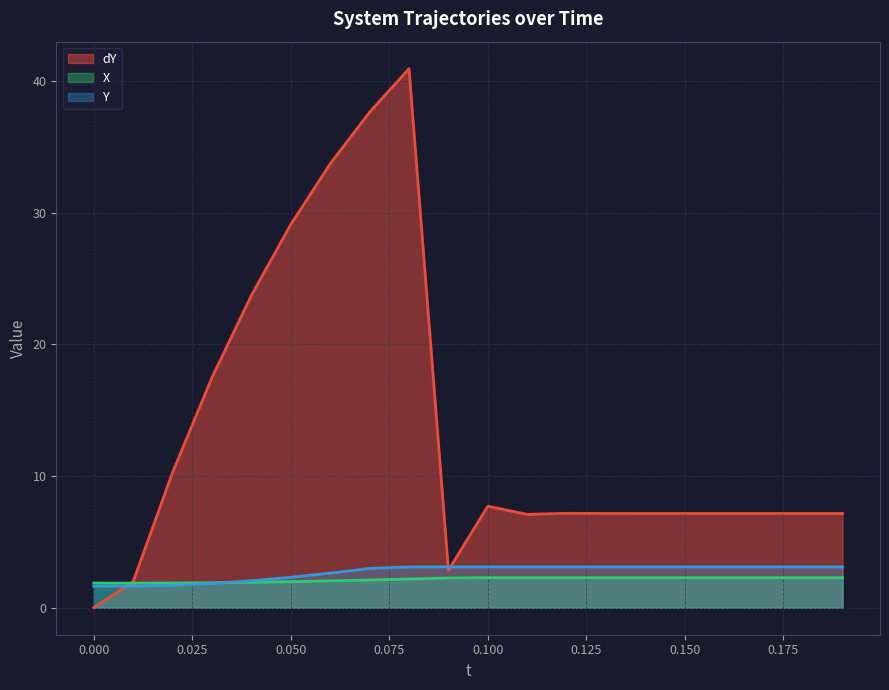

True or false: X and Y intersect in this chart.

True